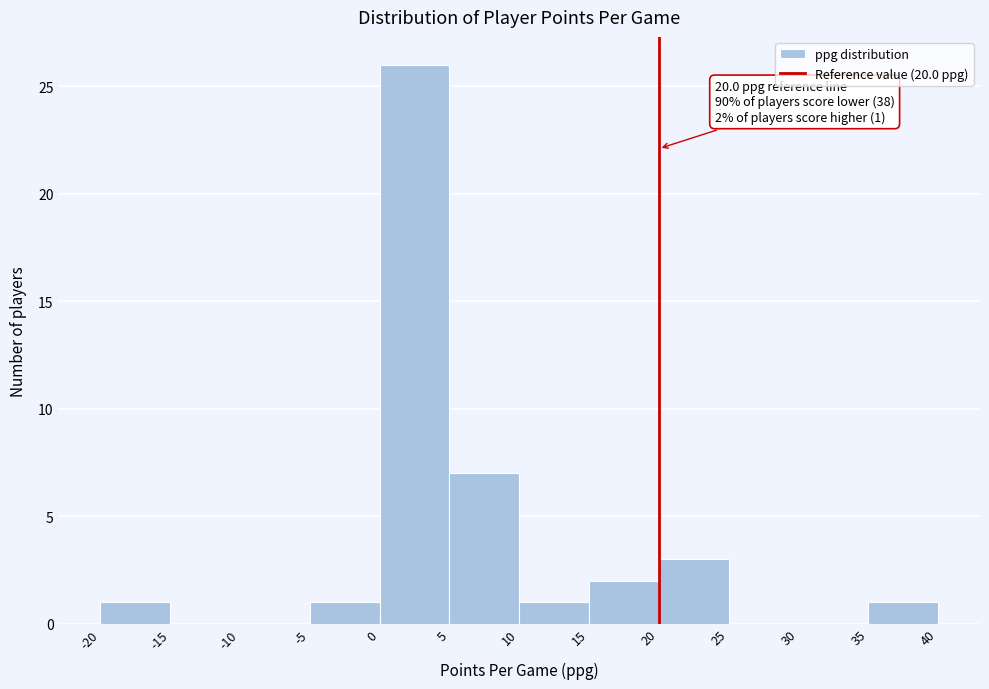

Over which range of the x-axis is the bar tallest?

0 to 5